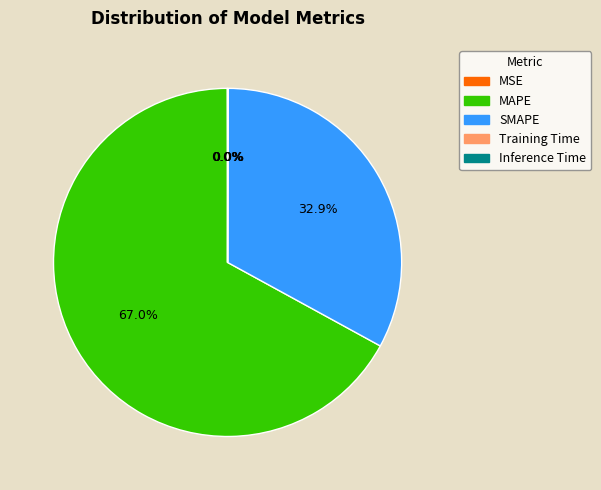

Which slice is the largest?

MAPE